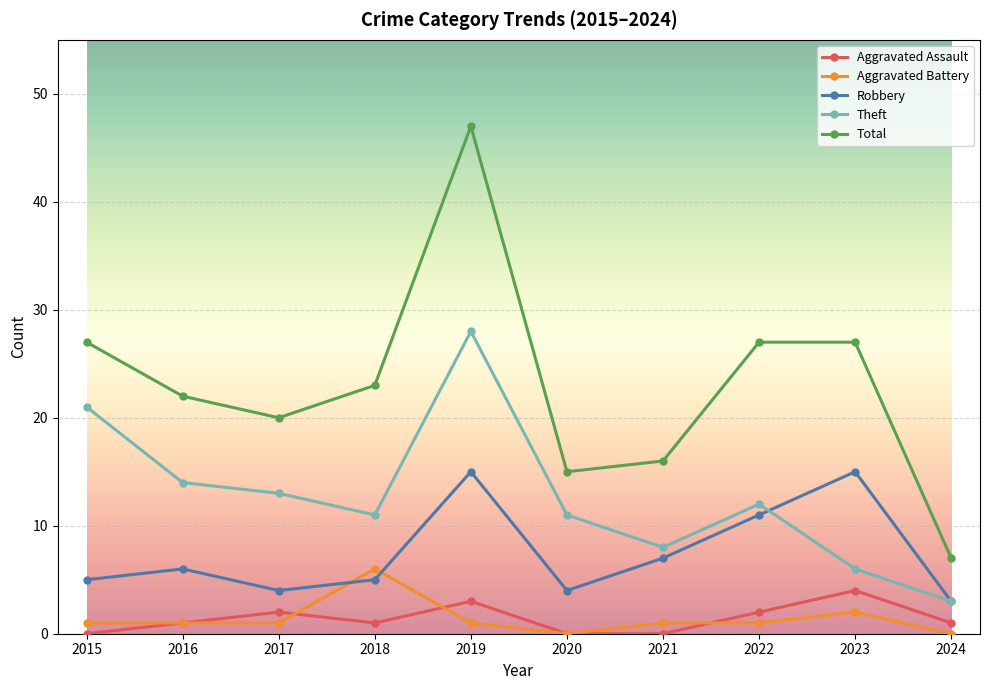

How many values in the Total series are below 23?

5